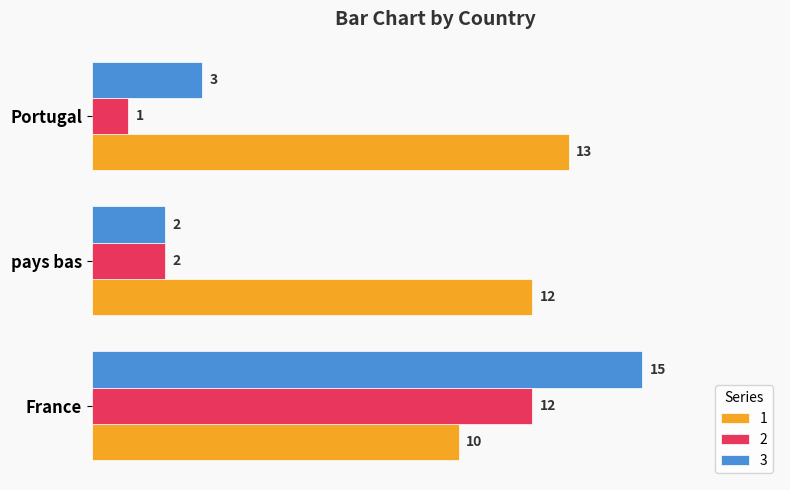

List the series in order of their overall mean, lowest first.

2, 3, 1